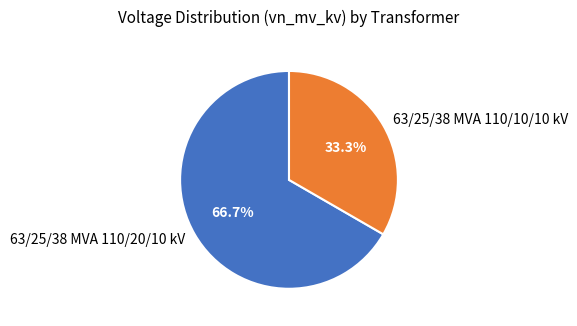

To the nearest percent, what portion does 63/25/38 MVA 110/20/10 kV represent?

67%